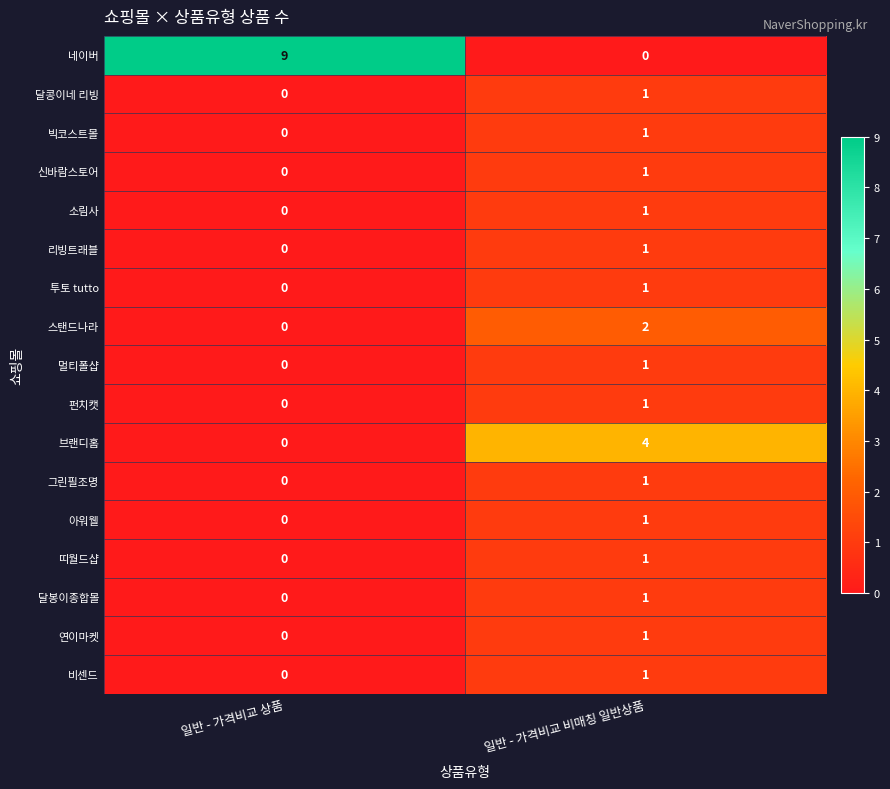

The value of 리빙트래블 at 일반 - 가격비교 비매칭 일반상품 is 2. True or false?

False